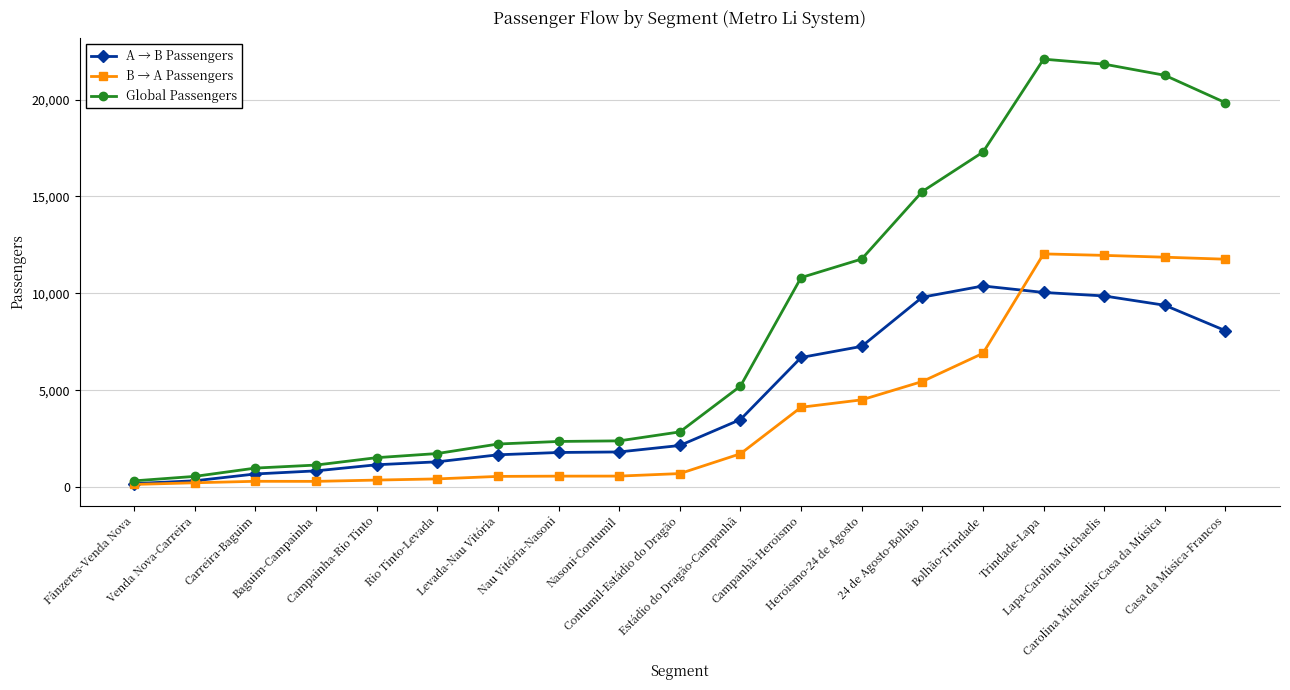

Which series ends up on top after the final intersection of B → A Passengers and A → B Passengers?

B → A Passengers